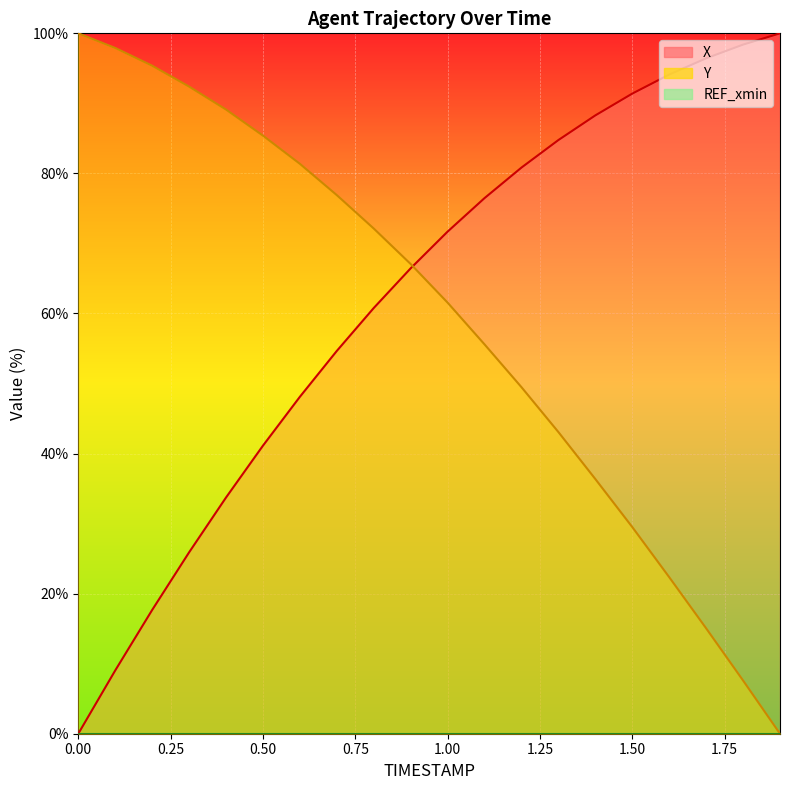

Is it true that X equals 38.6 at 0.8?

False